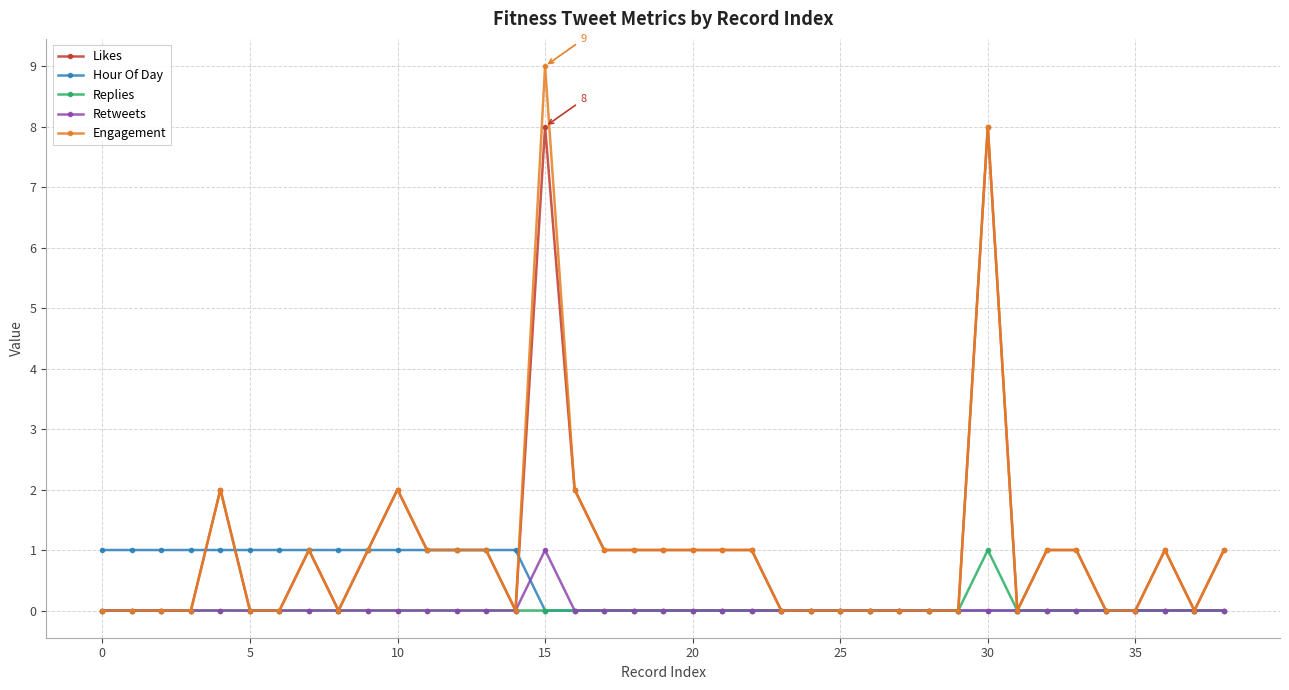

What is the maximum value shown in the chart?

9